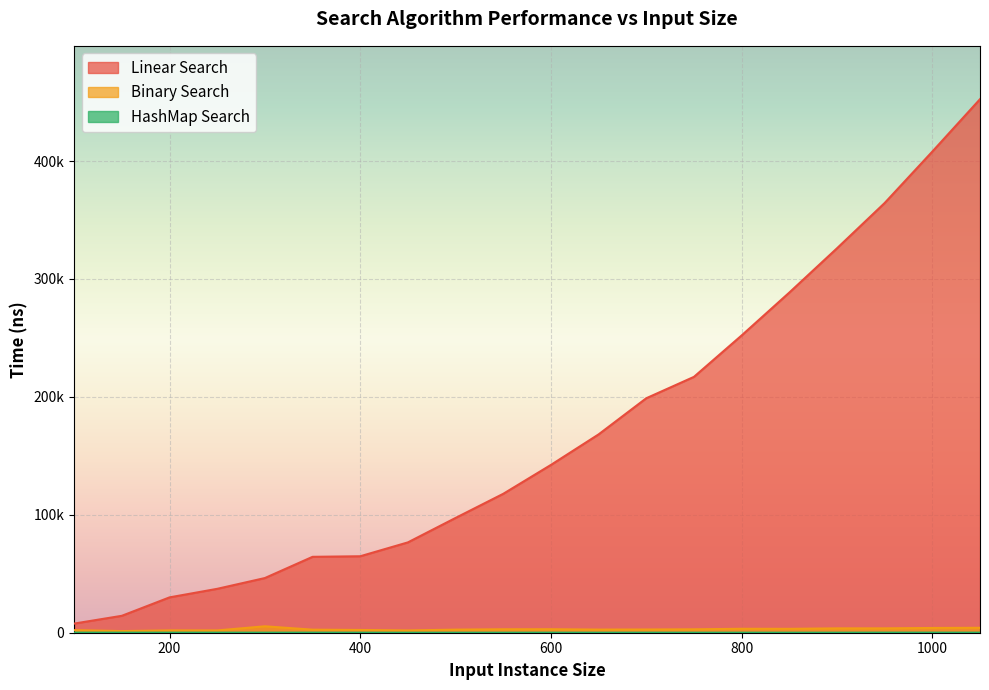

At which category does Binary Search reach its first local valley?

150